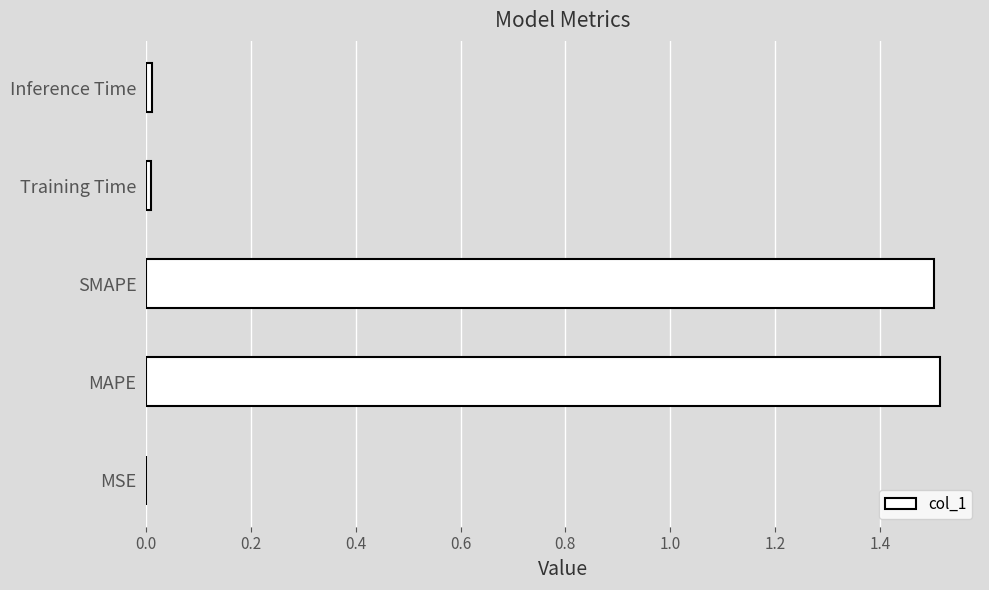

Count the number of data series in this chart.

1